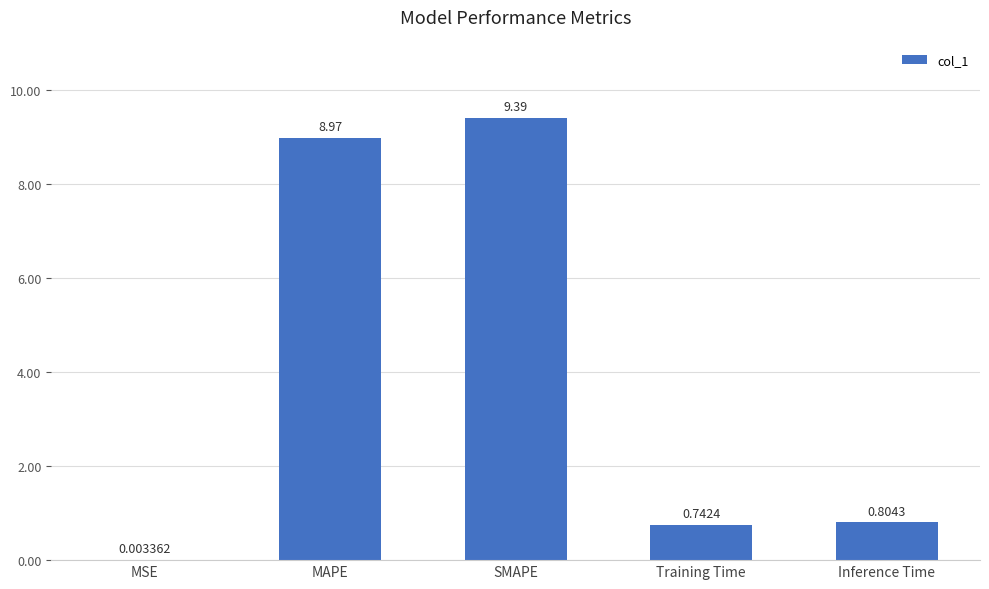

Between Training Time and MSE, which is larger?

Training Time